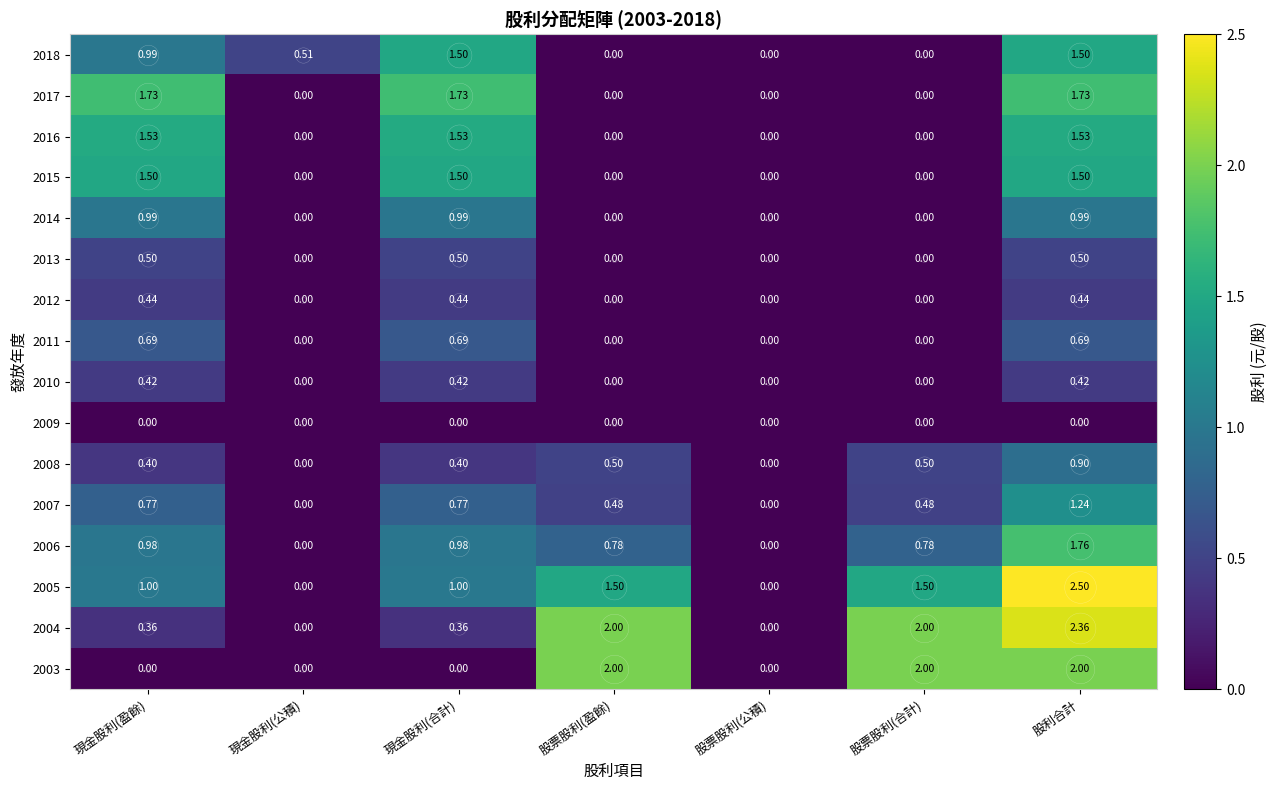

Is the value of 2007 at 現金股利(盈餘) greater than the value of 2012 at 現金股利(盈餘)?

Yes